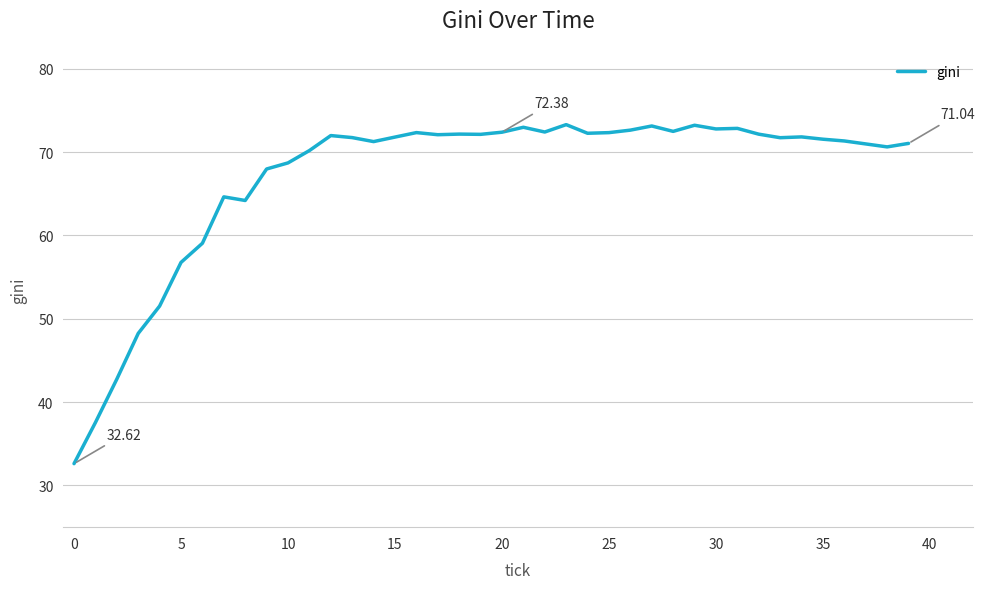

What is the sum of all values?

2683.4